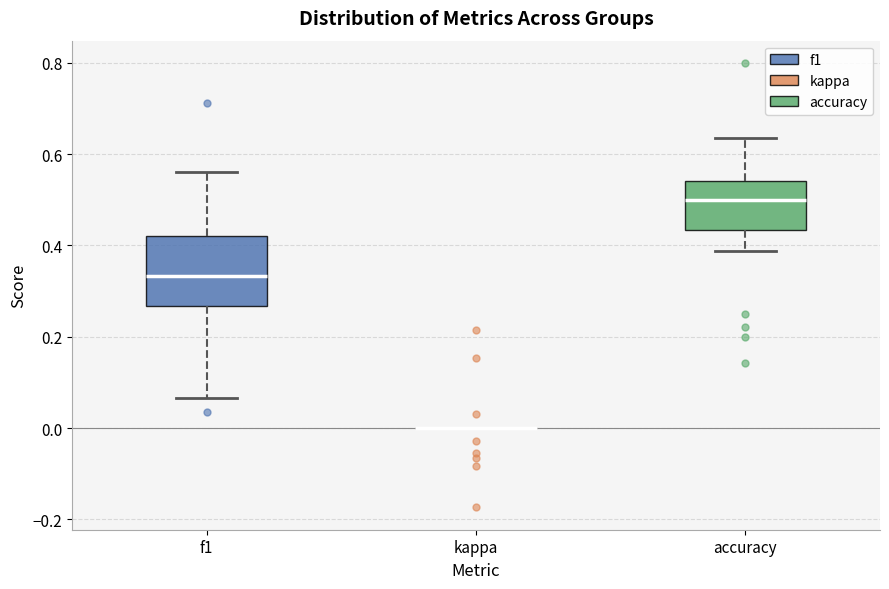

Where is the upper edge of the box for f1 on the y-axis? The values are not printed on the chart, so give them approximately, as read against the axis.

0.42